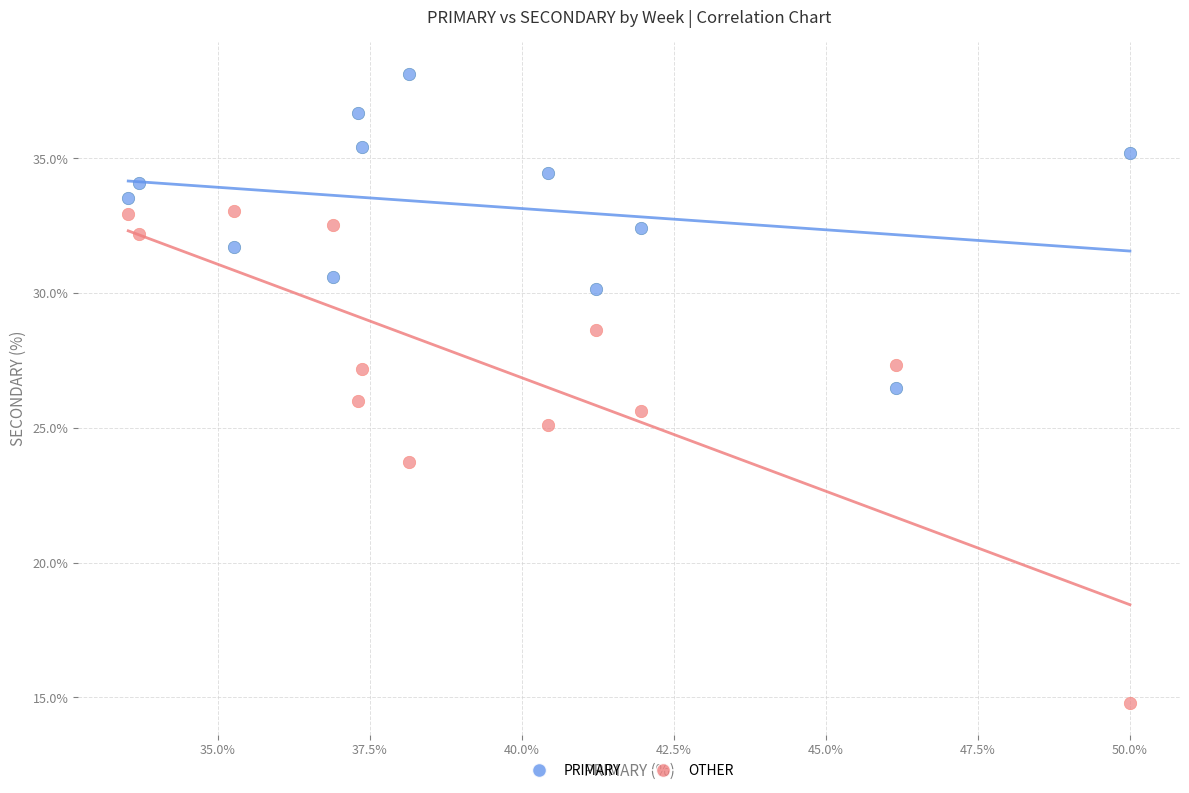

Across all data points, what is the range of X values (max minus min)?

16.5